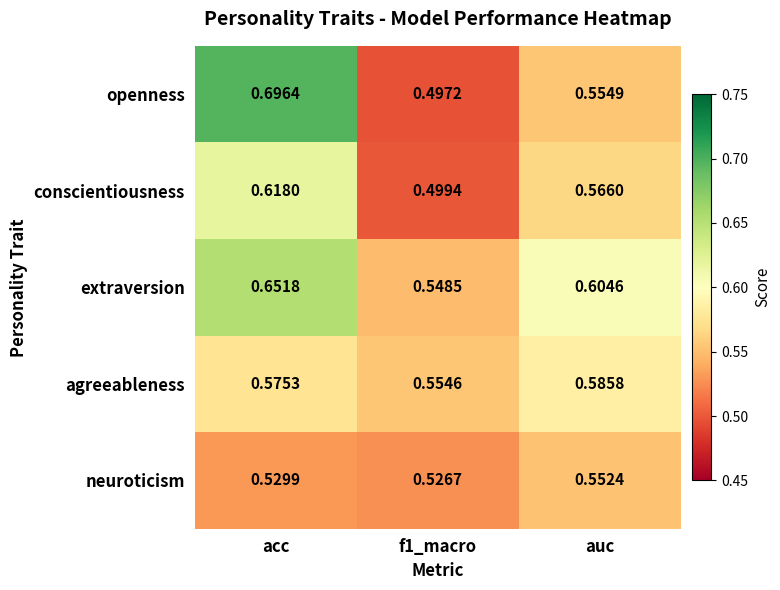

Which category has the highest value in the openness series?

acc